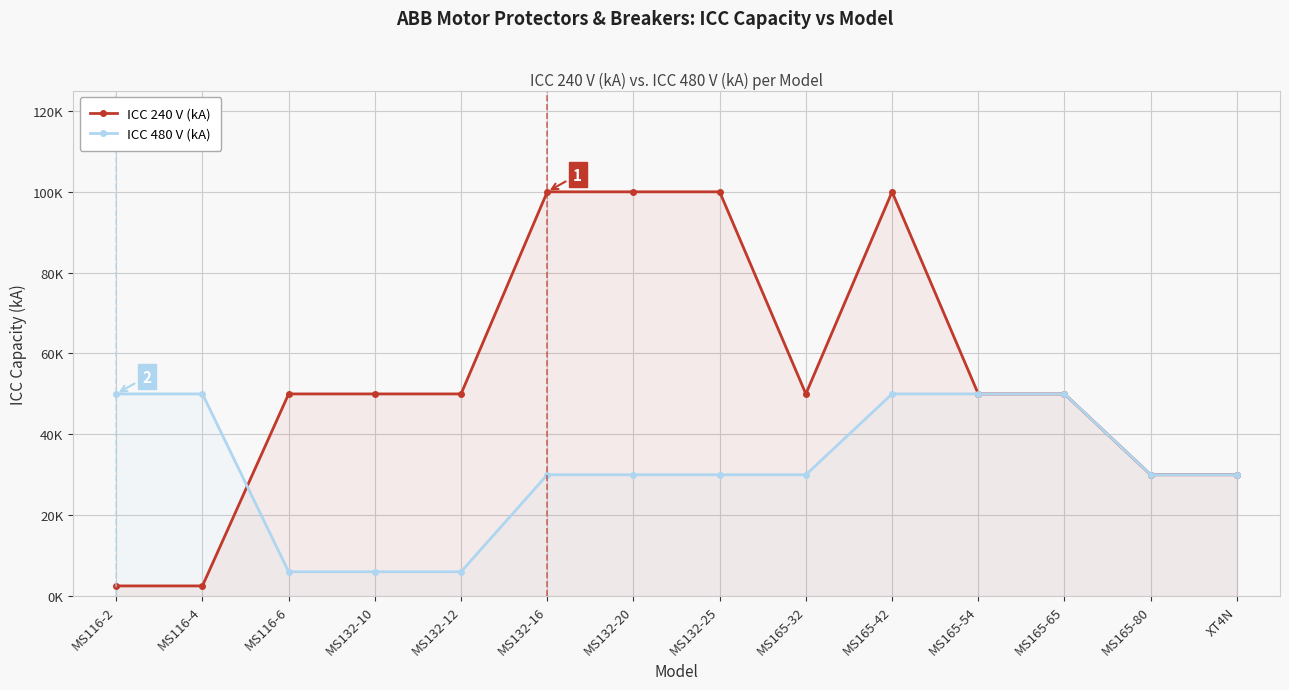

Between which two adjacent categories do ICC 480 V (kA) and ICC 240 V (kA) first intersect?

MS116-4 and MS116-6